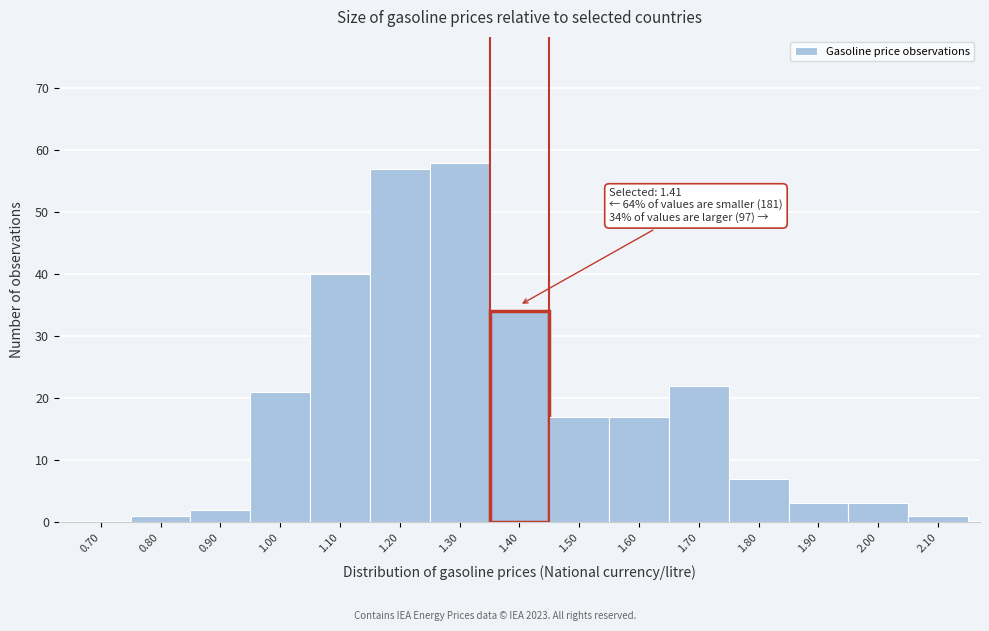

Reading right to left, transcribe all the data shown in this chart.

2.10=1	2.00=3	1.90=3	1.80=7	1.70=22	1.60=17	1.50=17	1.40=34	1.30=58	1.20=57	1.10=40	1.00=21	0.90=2	0.80=1	0.70=0